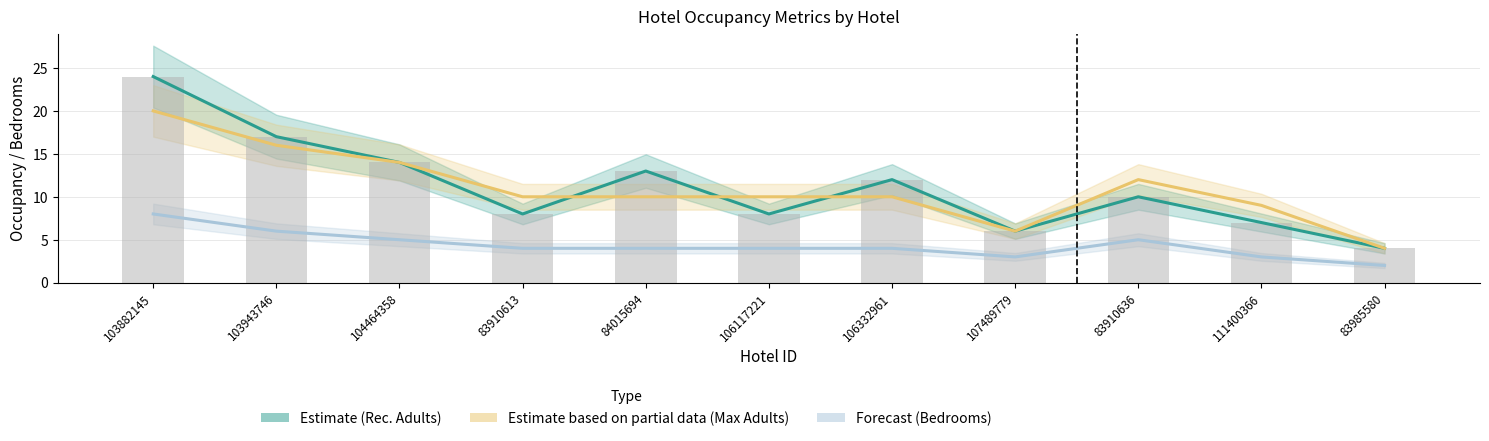

What is the average value of the Recommended Occupancy Adults (bars) series?

11